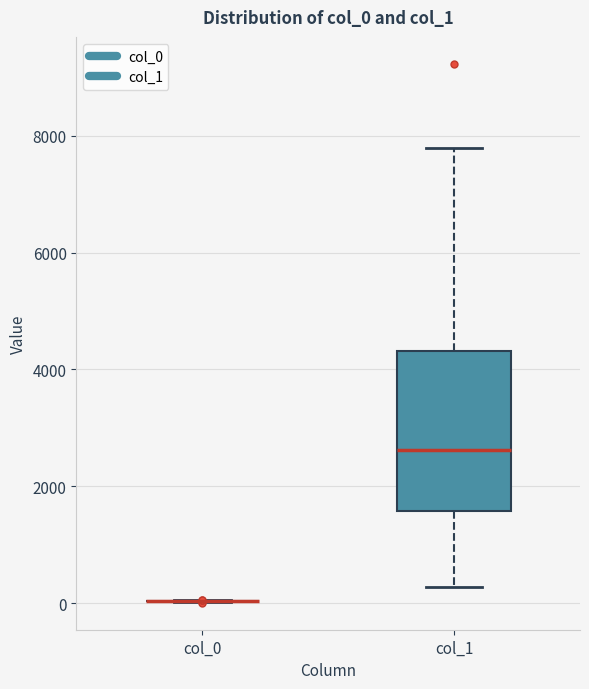

Reading left to right, transcribe this box plot: for each box, give where its median line is, the range the box spans, and where its two whiskers end, as read against the y-axis. The values are not printed on the chart, so give them approximately, as read against the axis.

col_0: box collapsed to a line at 0, whiskers 0 to 0
col_1: median 2600, box 1600 to 4400, whiskers 200 to 7800